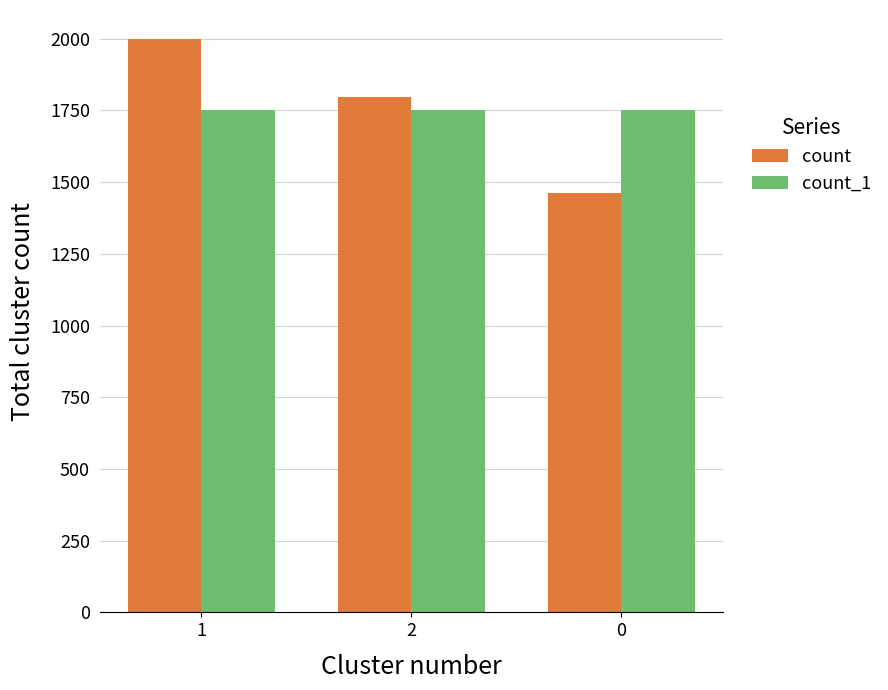

How many data points in count_1 are above 1752?

1